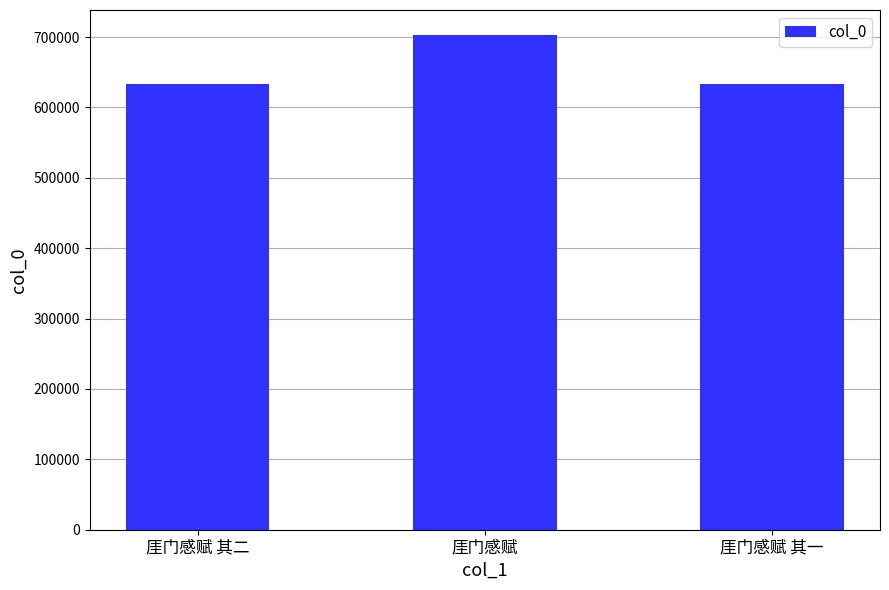

Read the value at 厓门感赋 其二, to the nearest 50.

633900